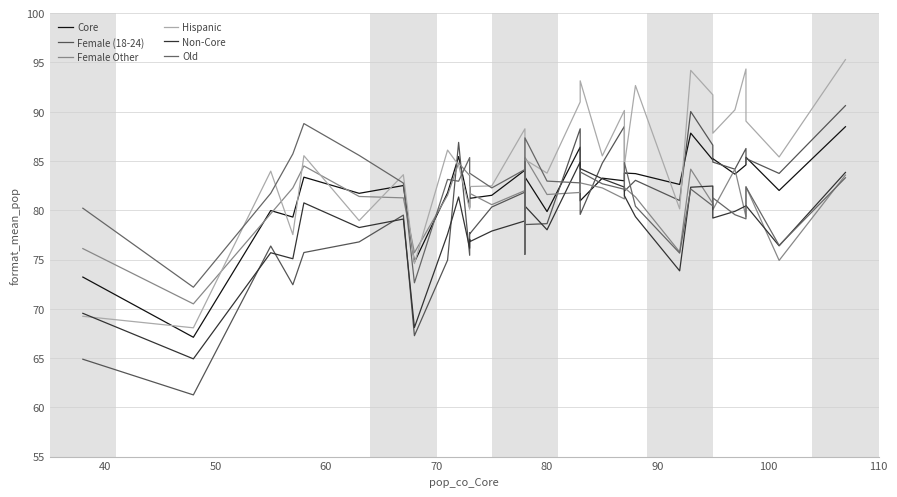

How many data points in Non-Core are less than 79?

16